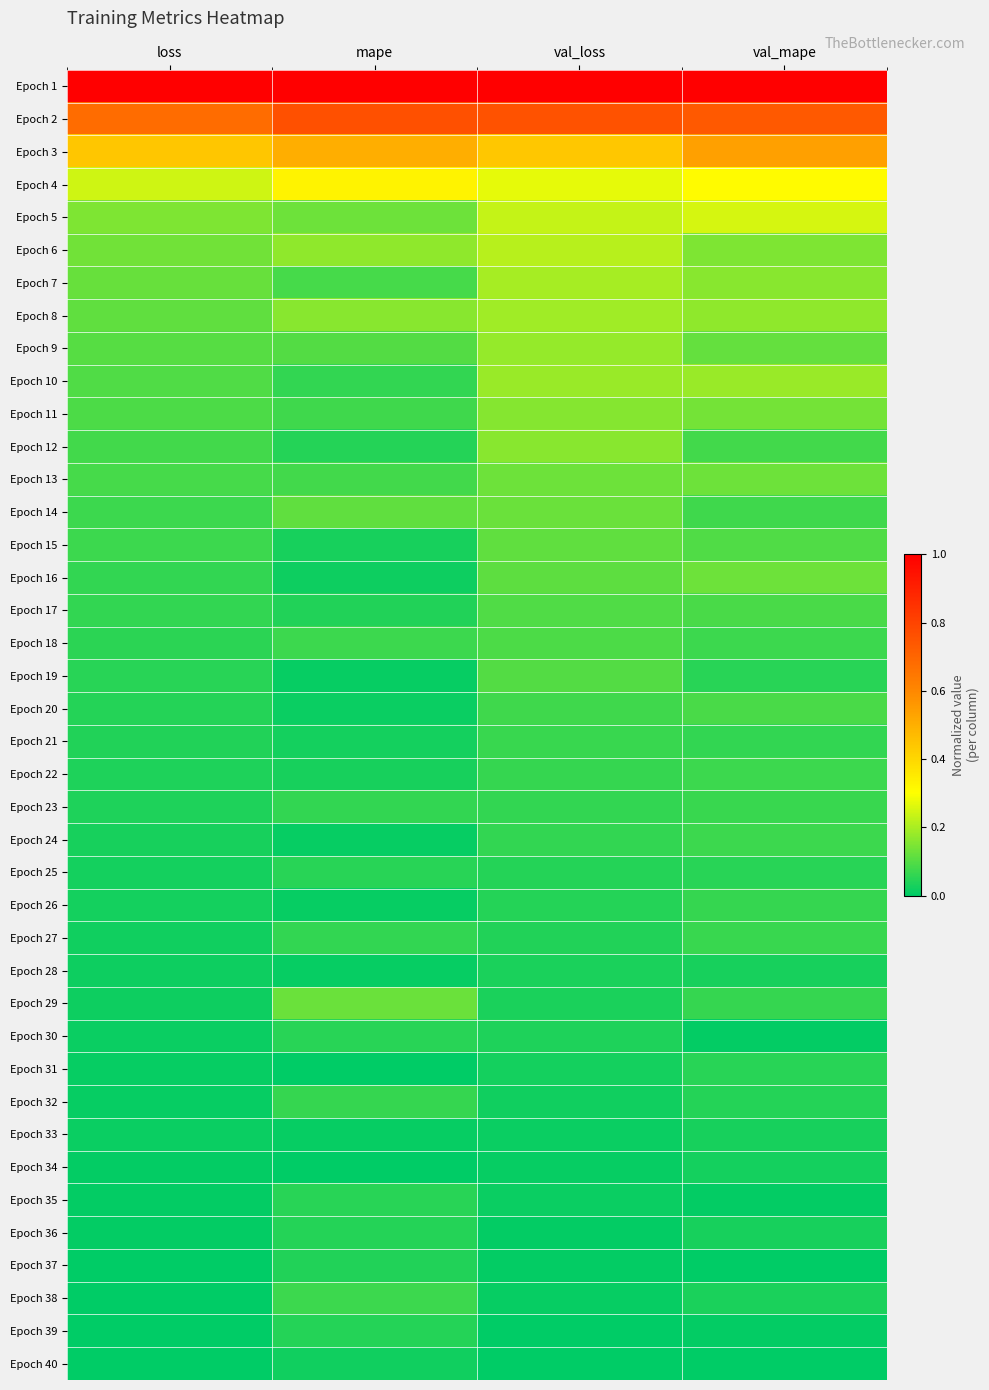

Which category has the lowest value across all series?

mape